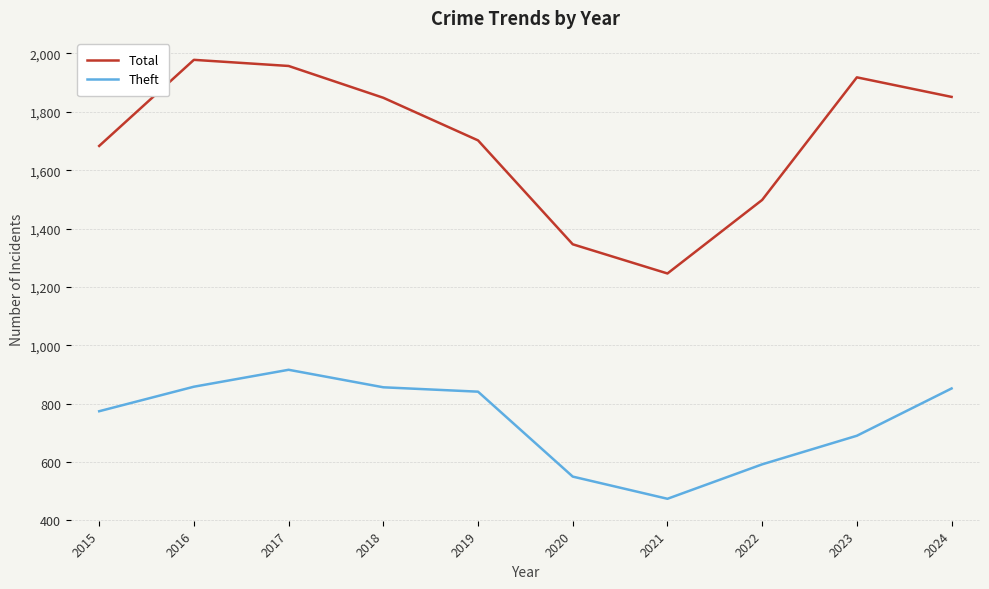

Which series has the largest total across all categories?

Total